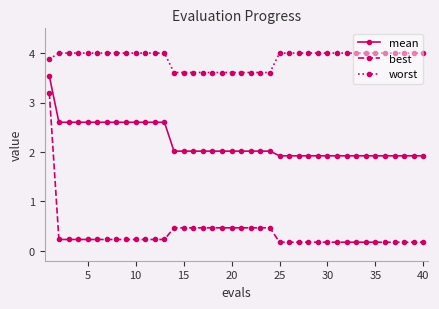

What is the average value of the worst series?

3.9